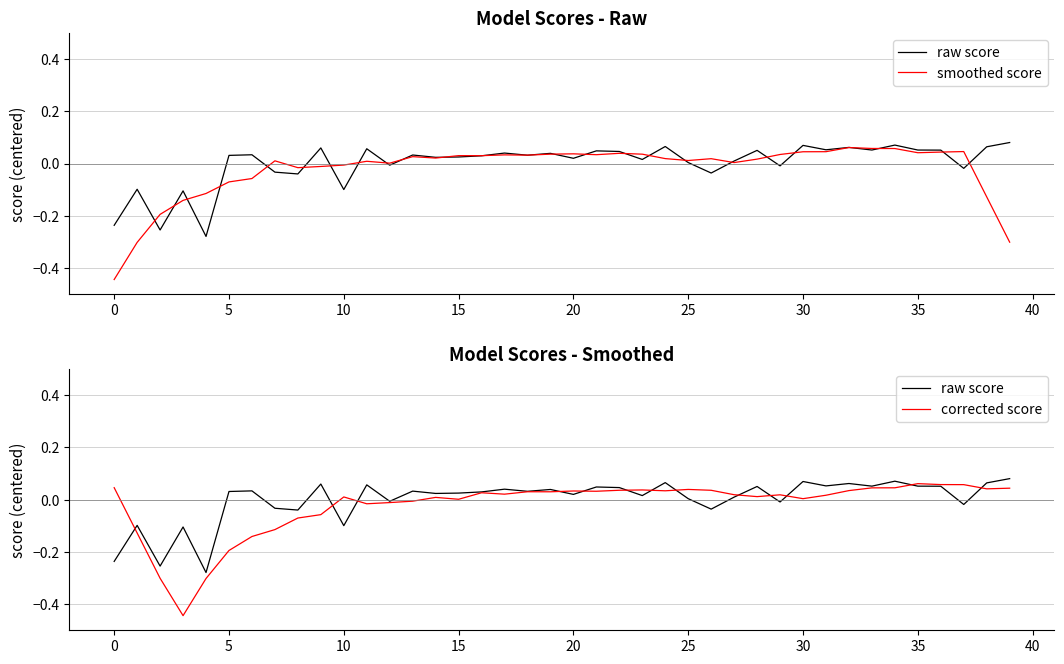

At how many categories does at least one series exceed 0?

35